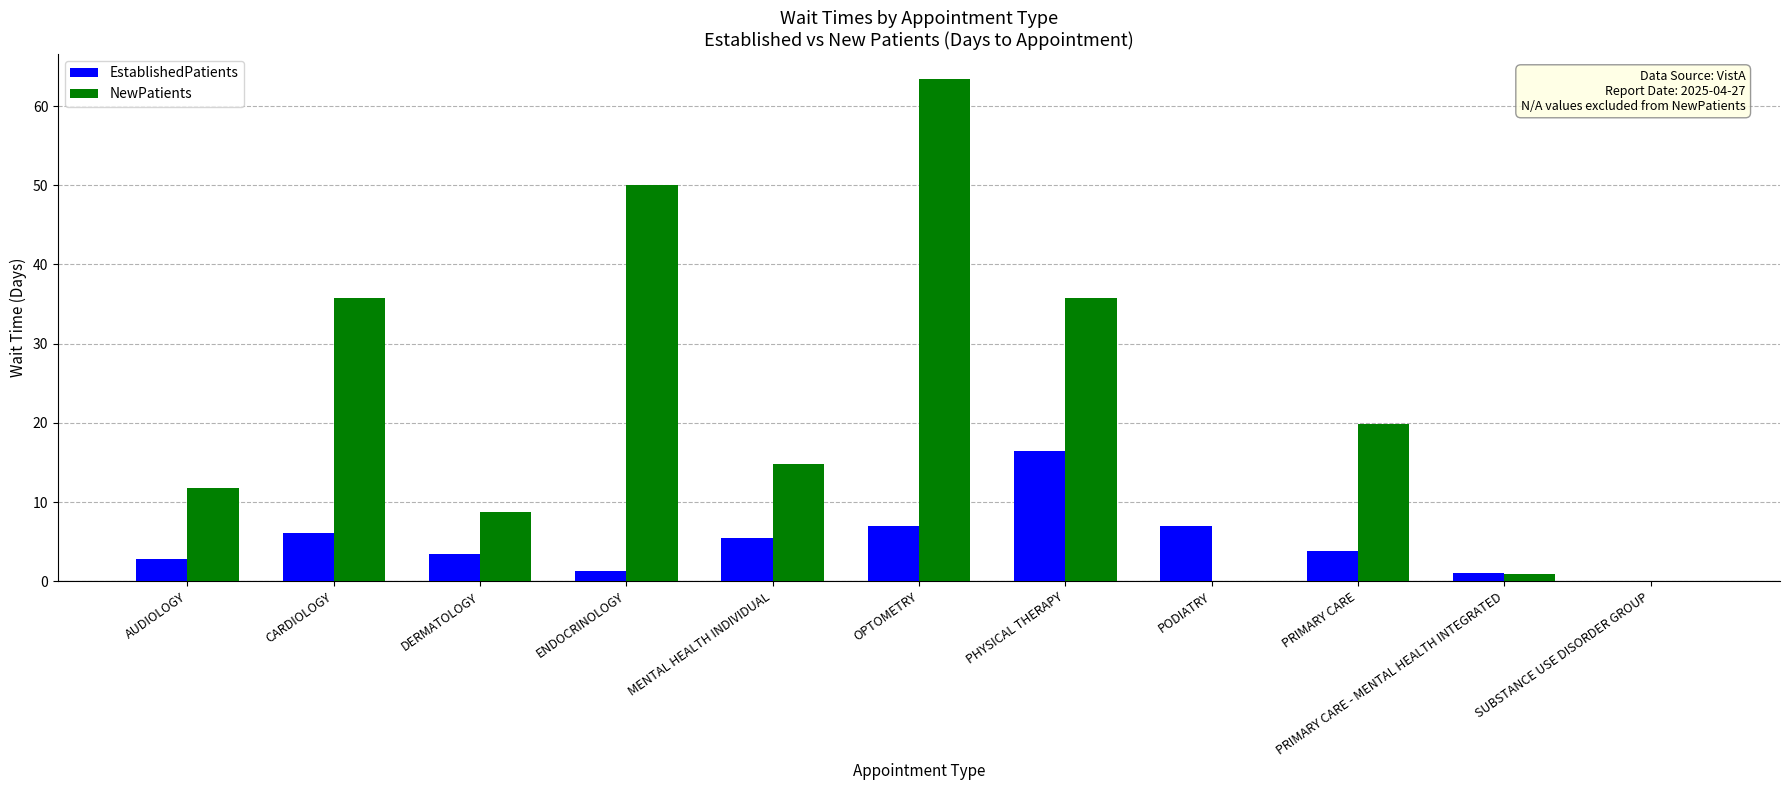

What is the total value across all series at OPTOMETRY?

70.4